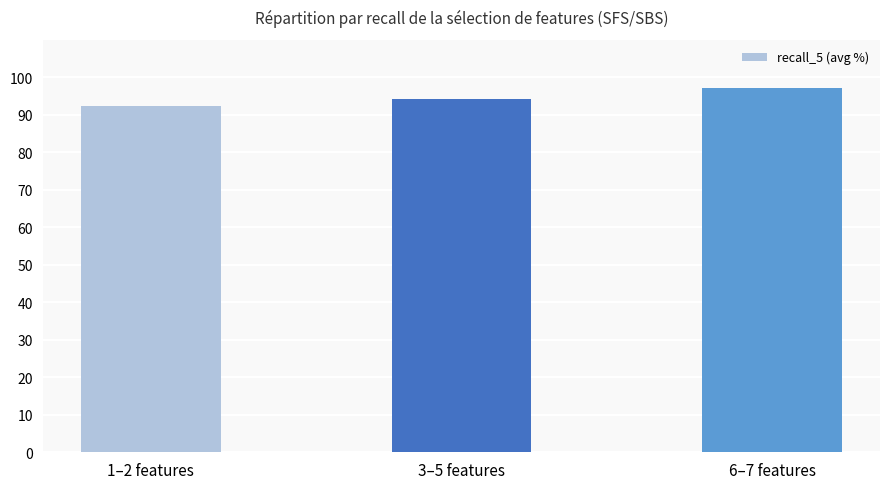

What is the minimum value shown in the chart?

92.4